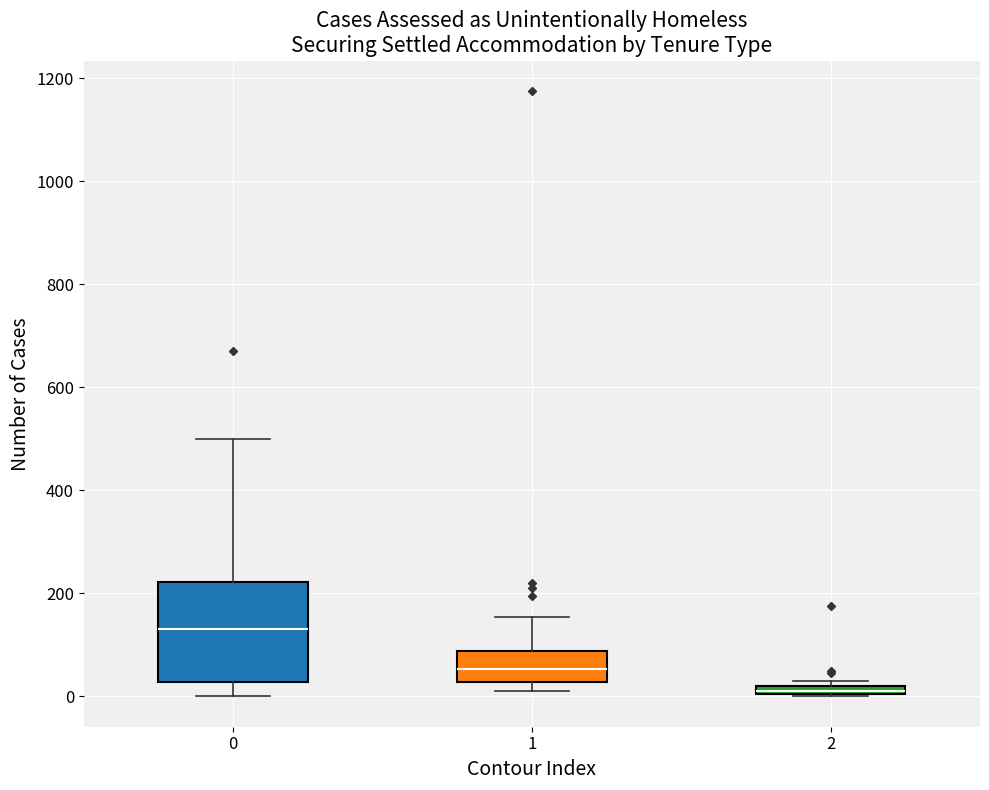

Where does the upper whisker of the box at x = 0 end on the y-axis? The values are not printed on the chart, so give them approximately, as read against the axis.

500